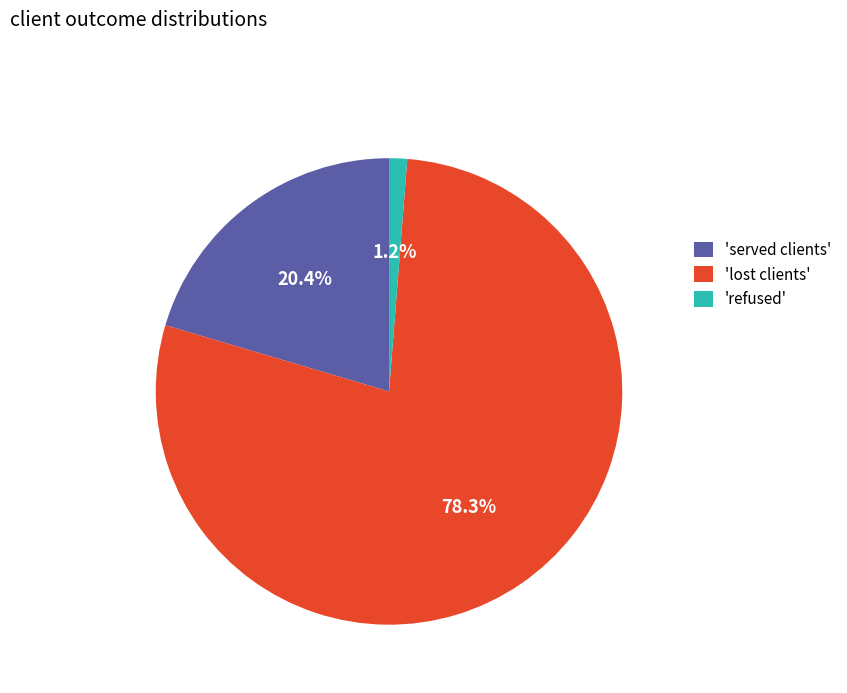

Combined, do 'lost clients' and 'refused' account for over 50%?

Yes